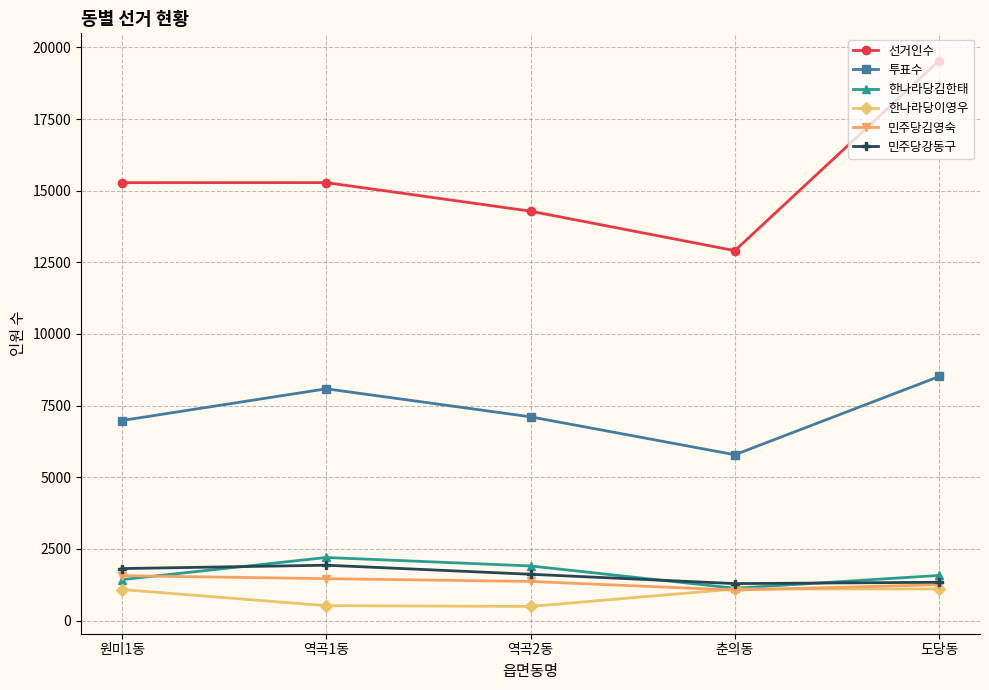

How many values in the 투표수 series are below 7109?

2